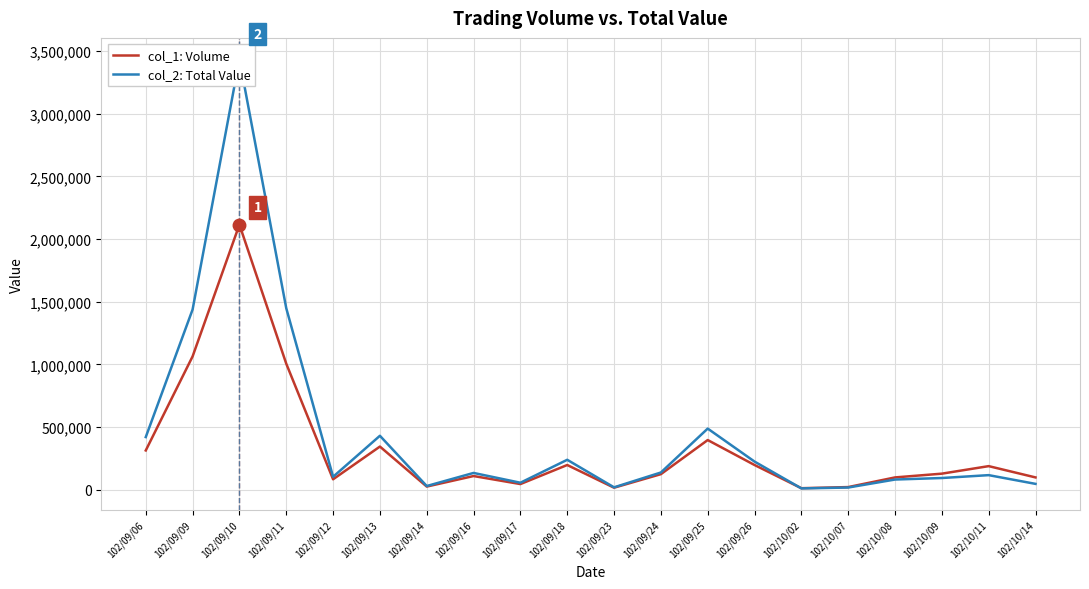

At which label is col_2: Total Value closest to 1722180?

102/09/11